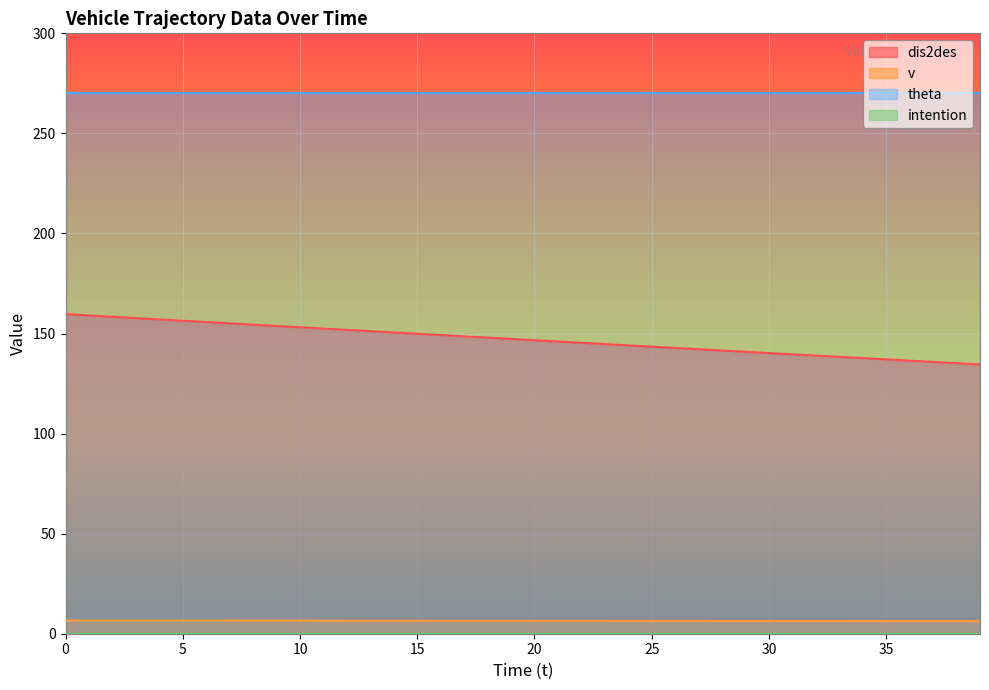

The v series shows 6.4 at 20. True or false?

True